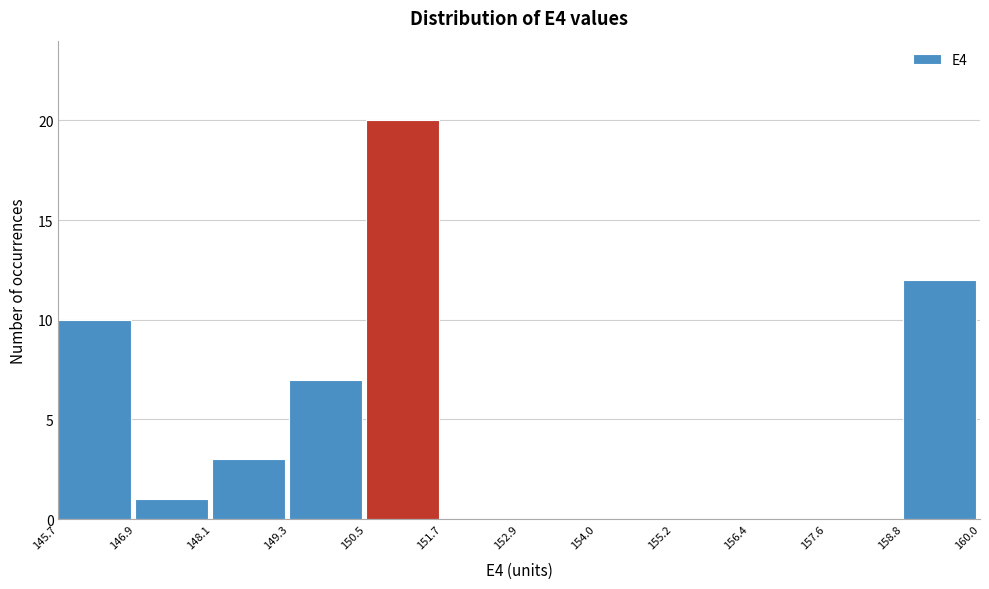

Over which range of the x-axis is the bar tallest?

150.5 to 151.7